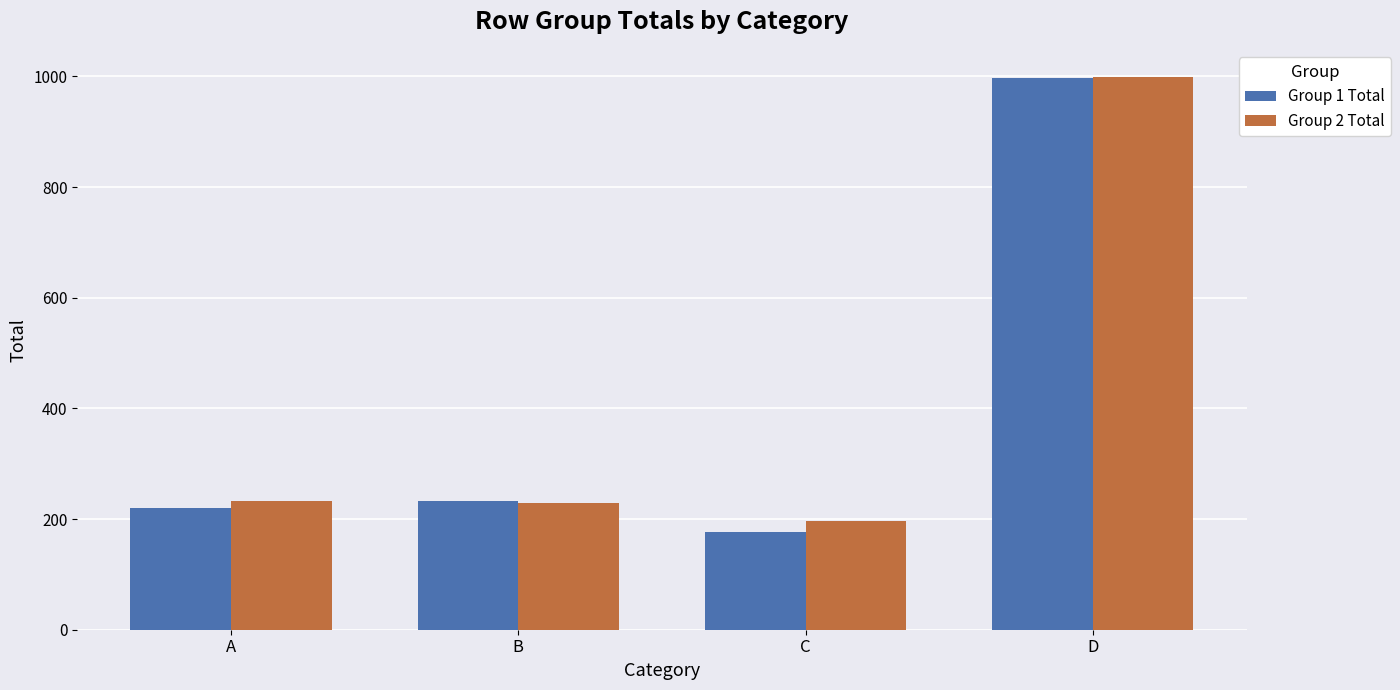

How many bars are there in total?

8